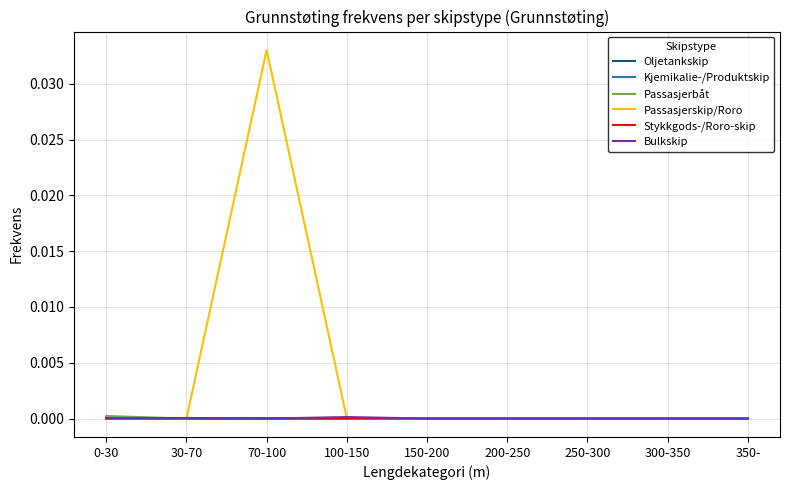

At which category is the sum across all series the highest?

70-100